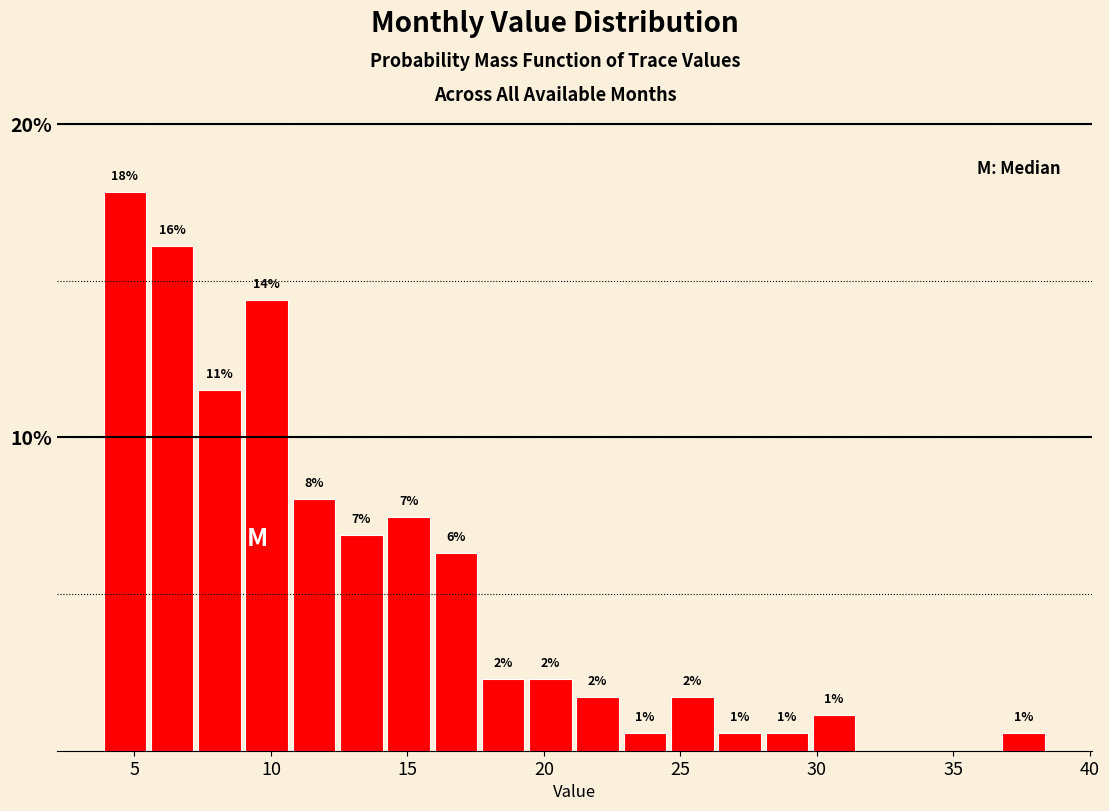

Around what value on the x-axis is the tallest bar? Give the approximate position of its centre, as read against the axis.

4.5